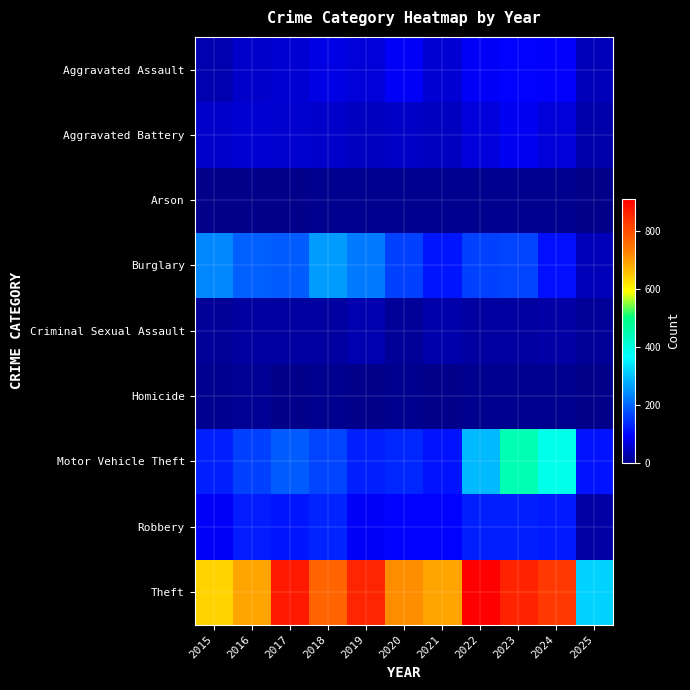

At which category does the chart reach its peak across all series?

2022